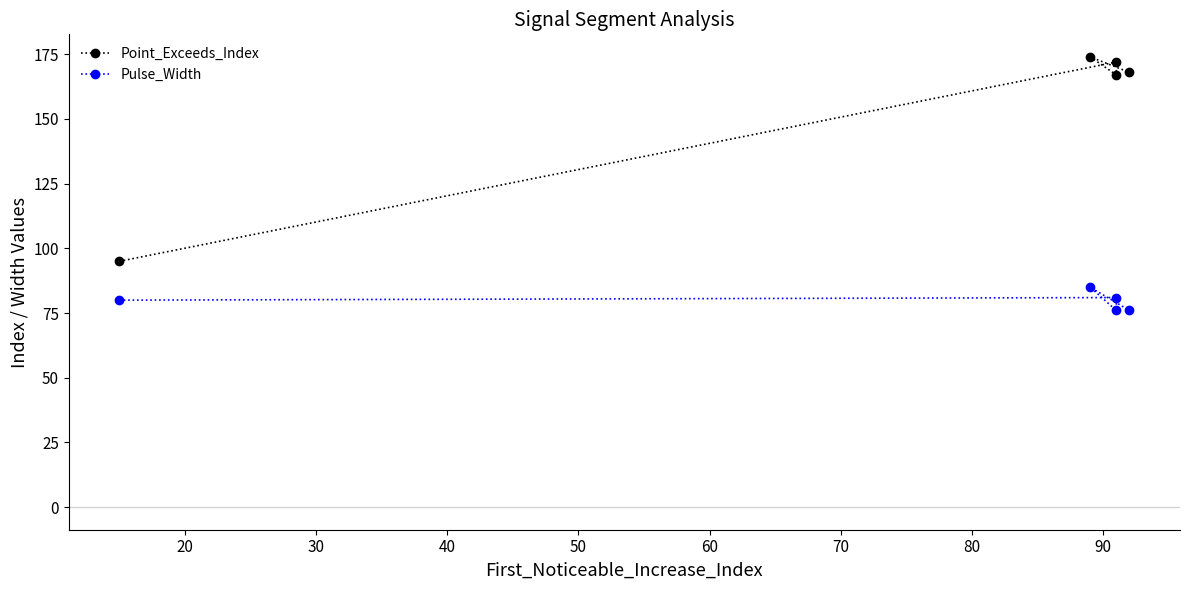

What is the value of the Pulse_Width point at the 5th from the left?

76